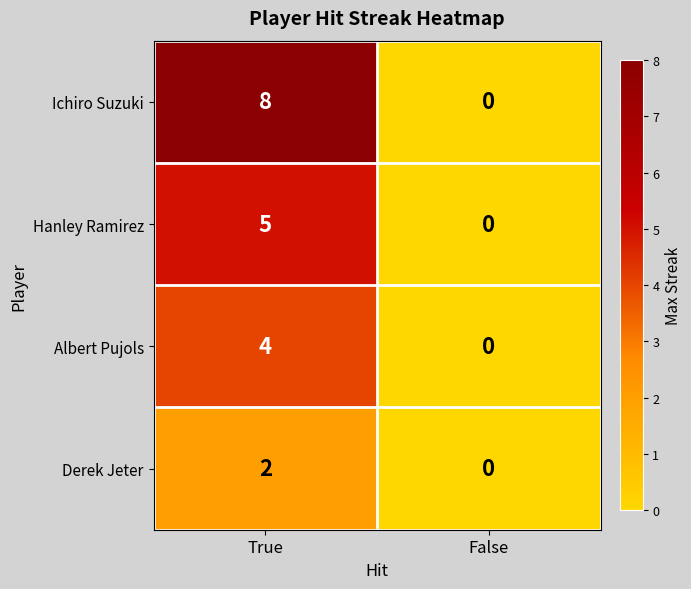

List the series in order of their peak value, highest first.

Ichiro Suzuki, Hanley Ramirez, Albert Pujols, Derek Jeter